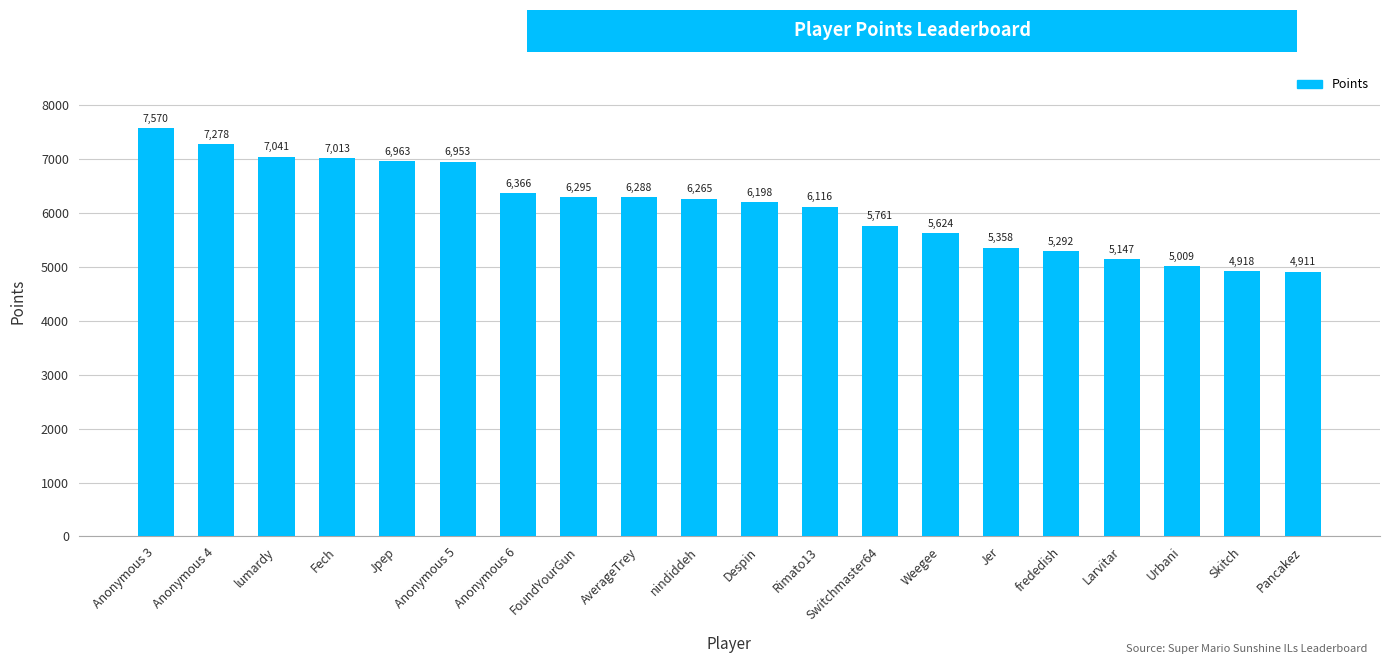

What is the label of the 3rd bar from the right?

Urbani